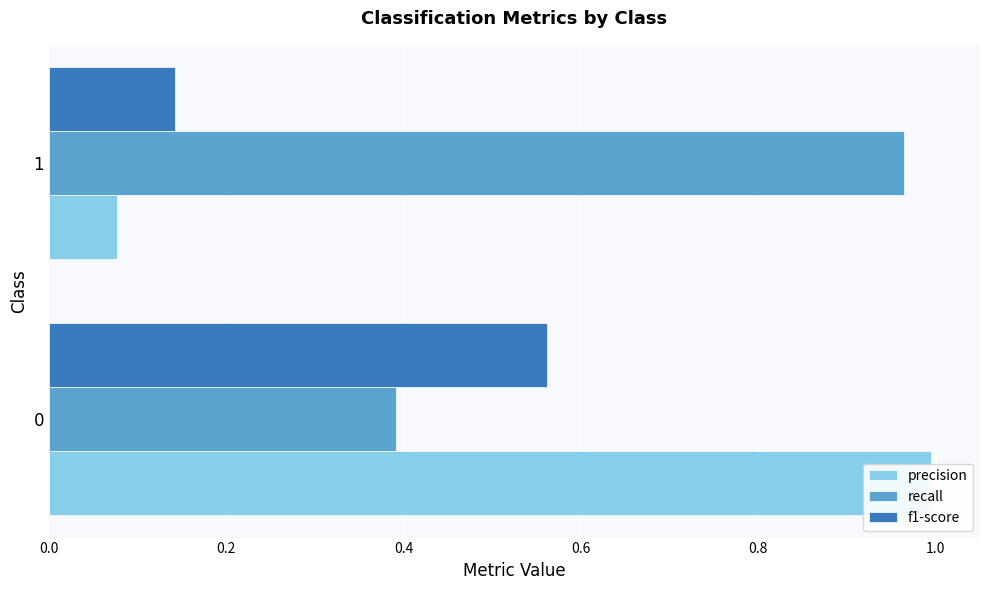

Is it true that recall equals 0.4 at 0.0?

True